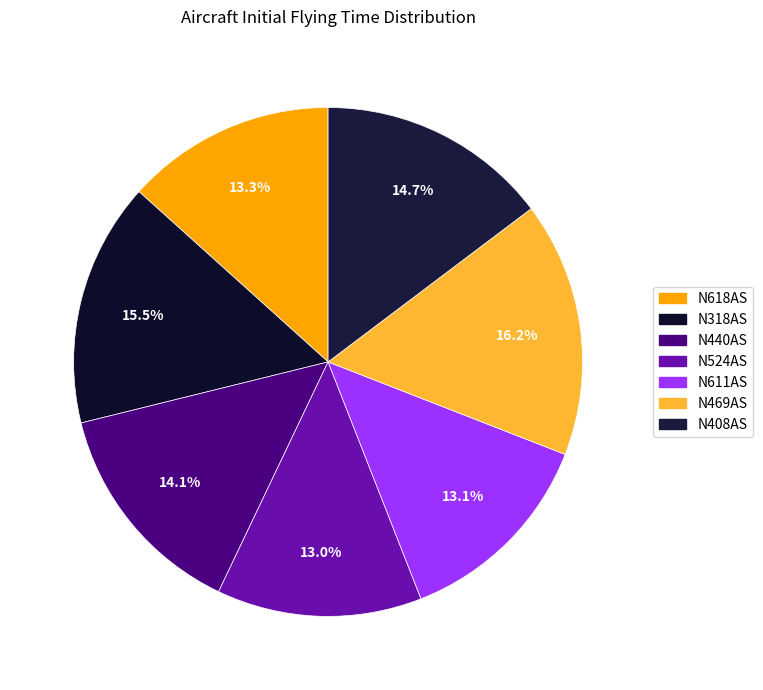

Combined, do N318AS and N469AS account for over 50%?

No